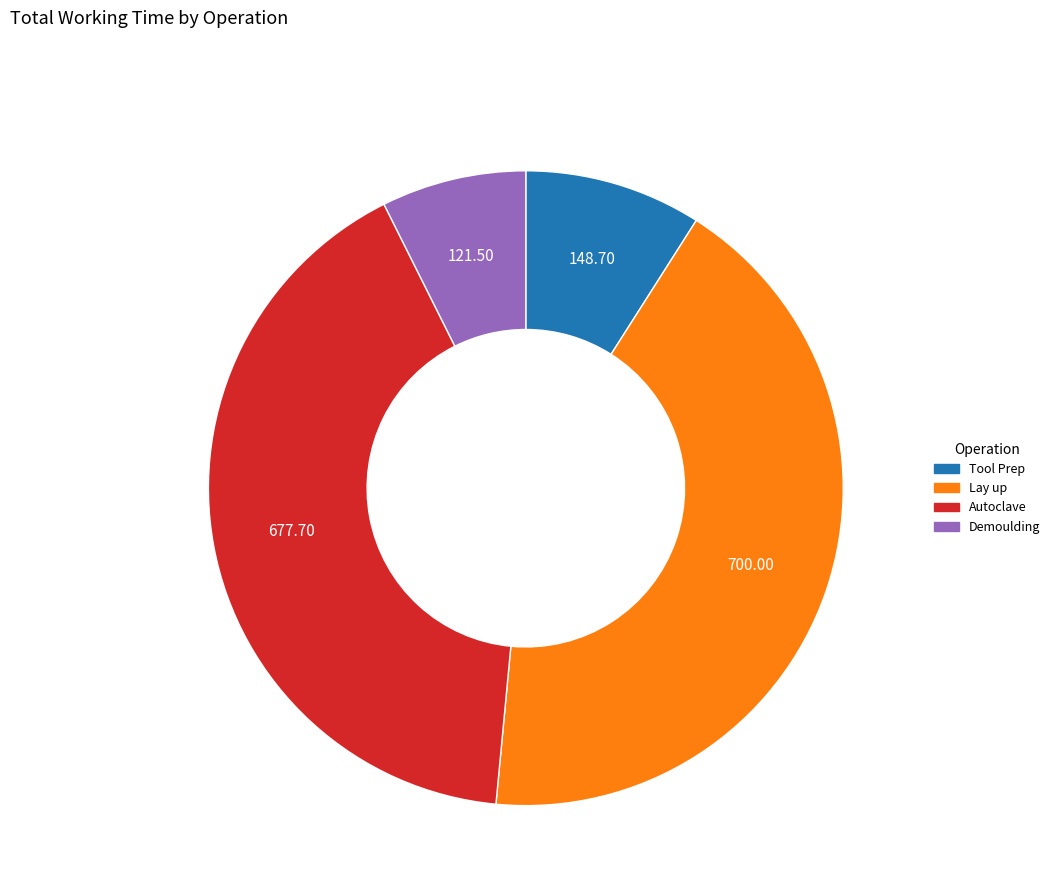

What is the smallest slice in the pie chart?

Demoulding